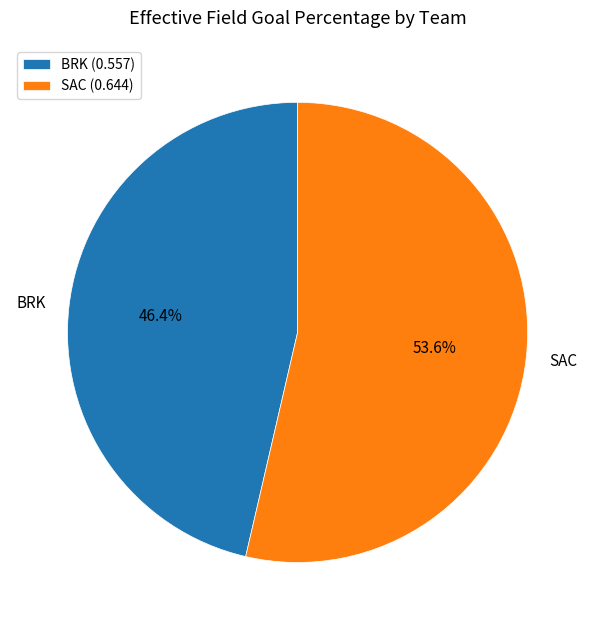

To the nearest percent, what percentage of the pie is SAC?

54%